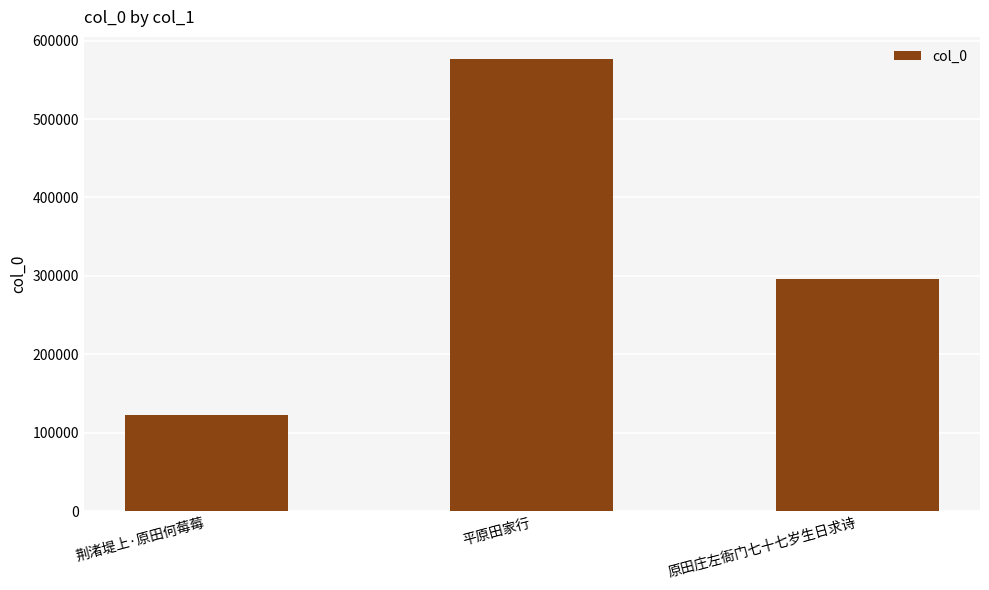

Read the value at 荆渚堤上·原田何莓莓.

123351